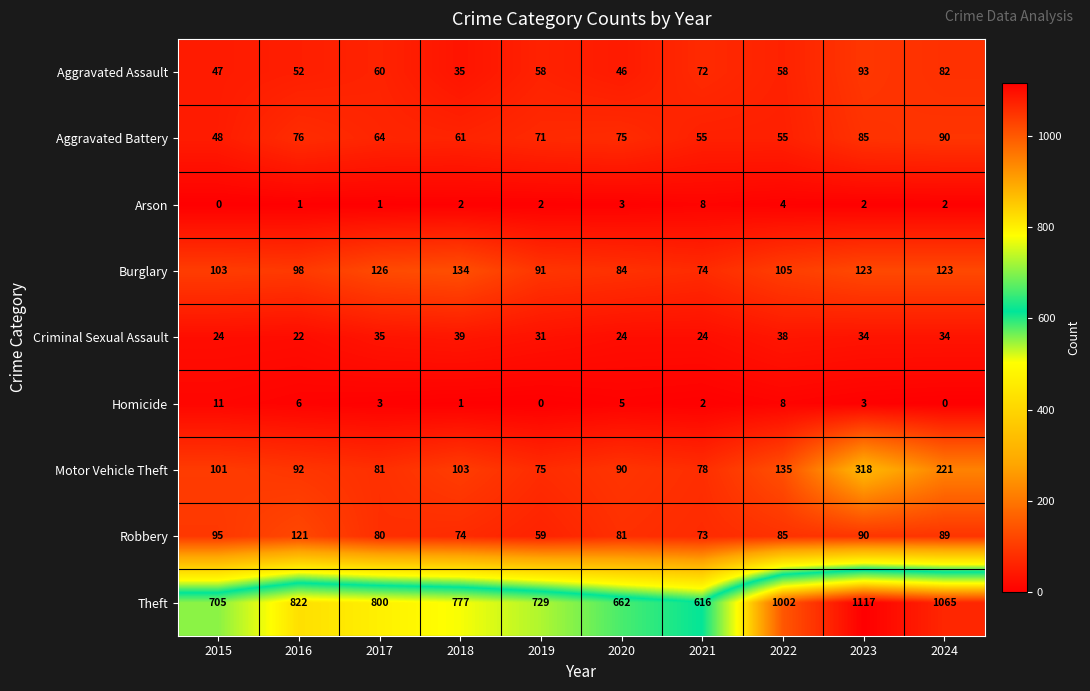

The value of Theft at 2024 is 1065. True or false?

True